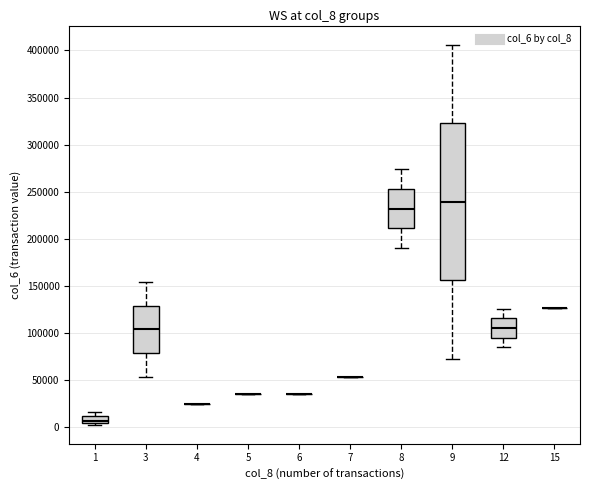

Comparing the boxes themselves (not the whiskers), which one is the tallest?

9